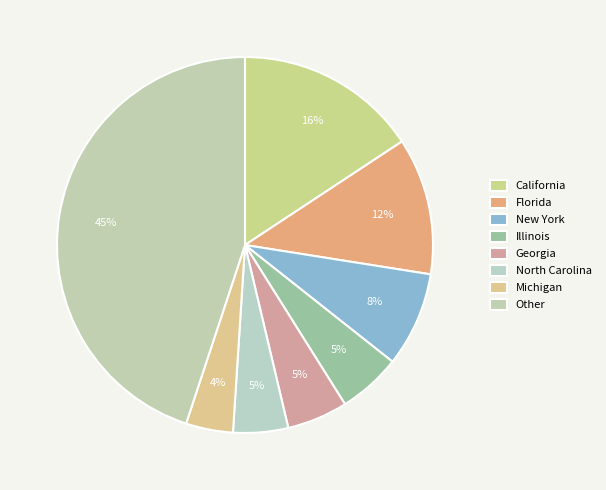

How many slices are in this pie chart?

8